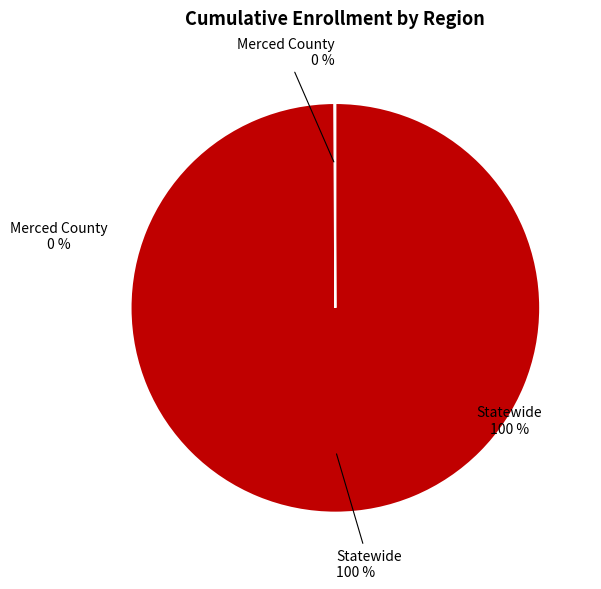

Between Statewide and Merced County, which is larger?

Statewide